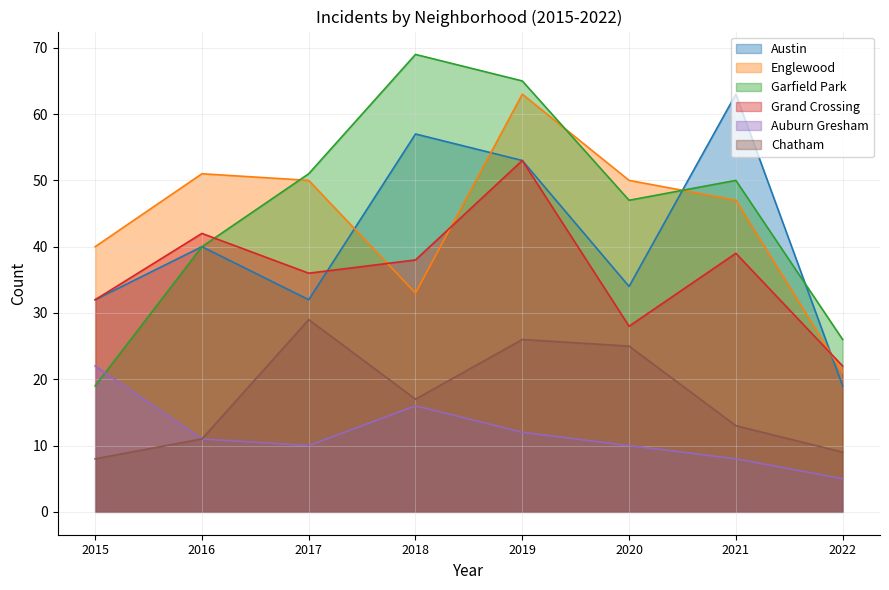

Which category has the lowest value in the Grand Crossing series?

2022